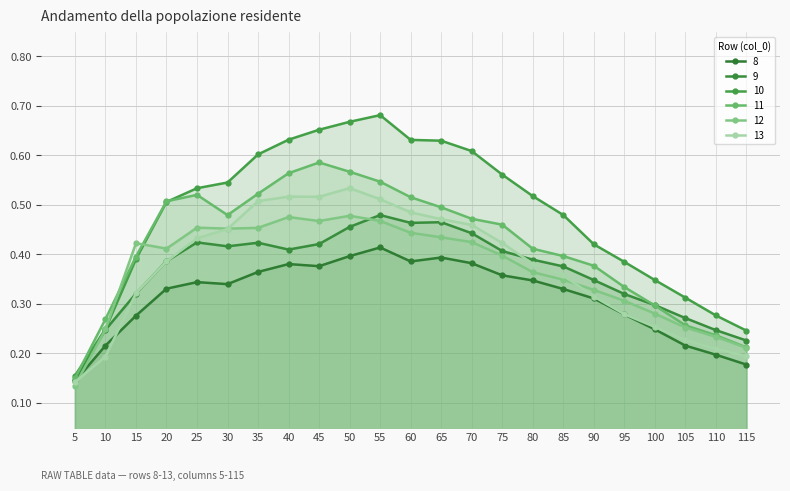

Which series has the widest spread of values?

10